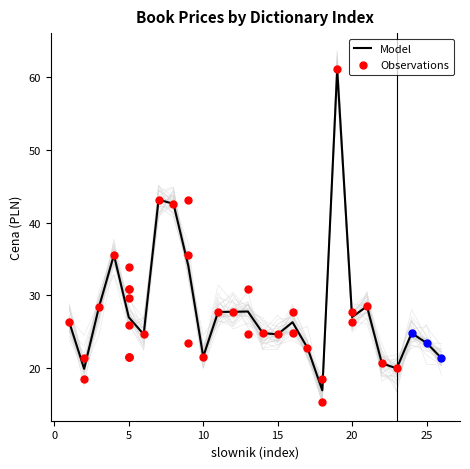

Between 5 and 20, which is larger?

20